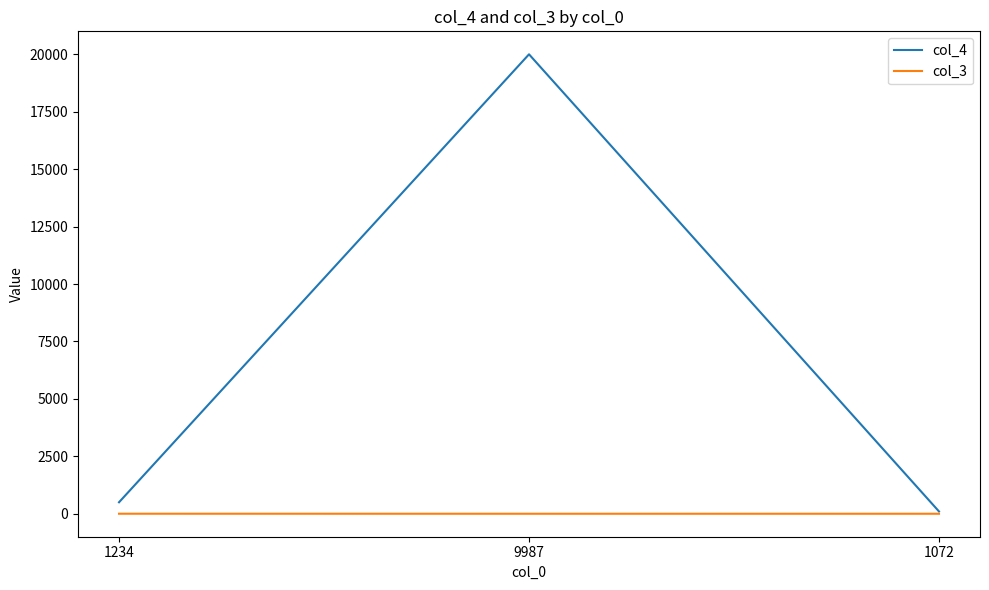

What value does the col_4 series have at 1072?

100